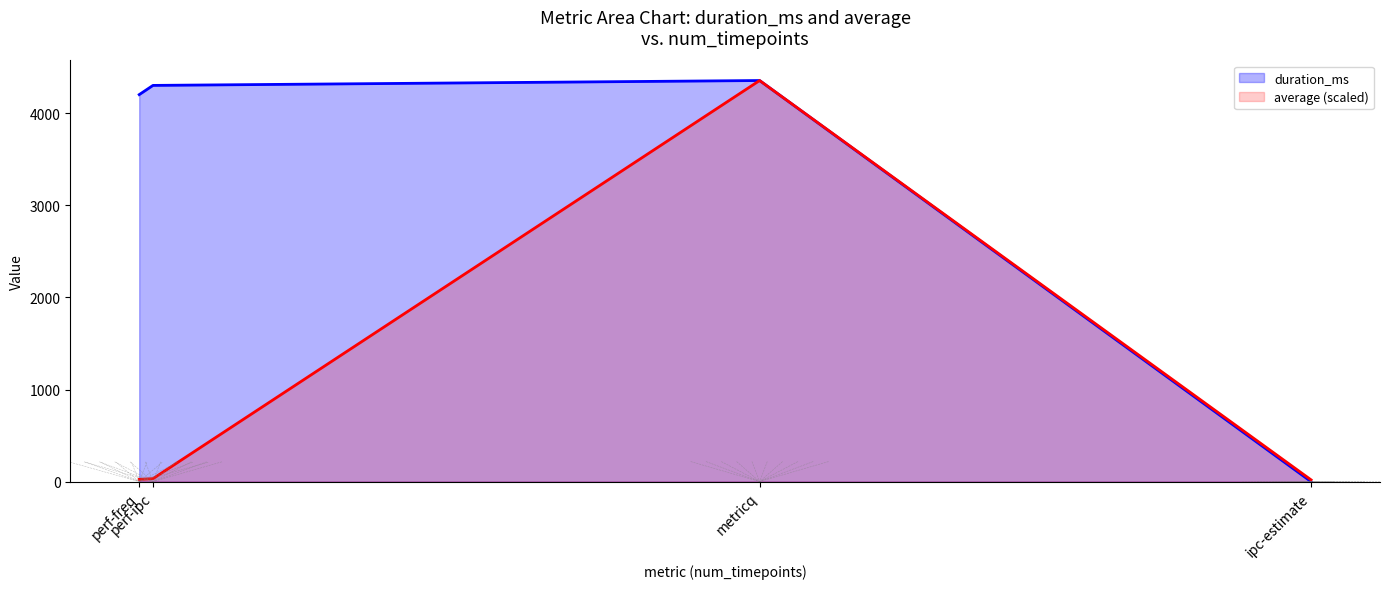

List the series in order of their peak value, highest first.

duration_ms, average (scaled)